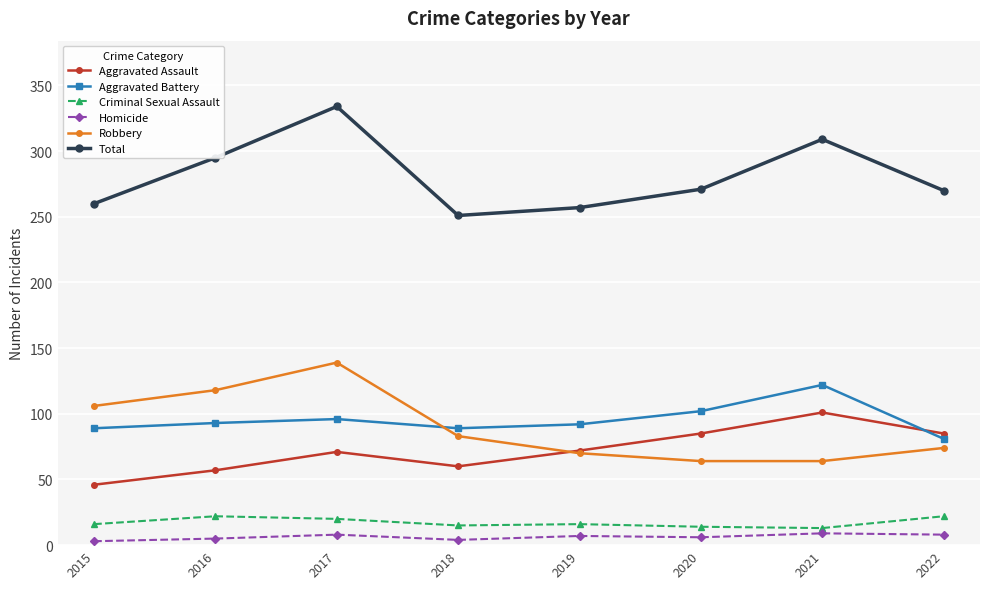

What is the difference between the highest and lowest values at 2017?

326